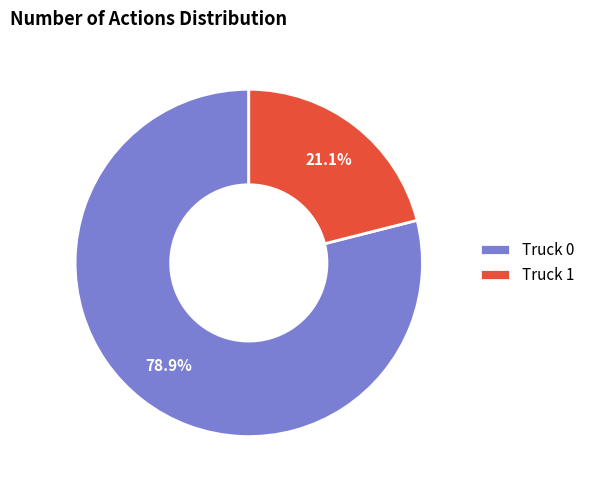

What percentage do Truck 0 and Truck 1 together represent?

100.0%